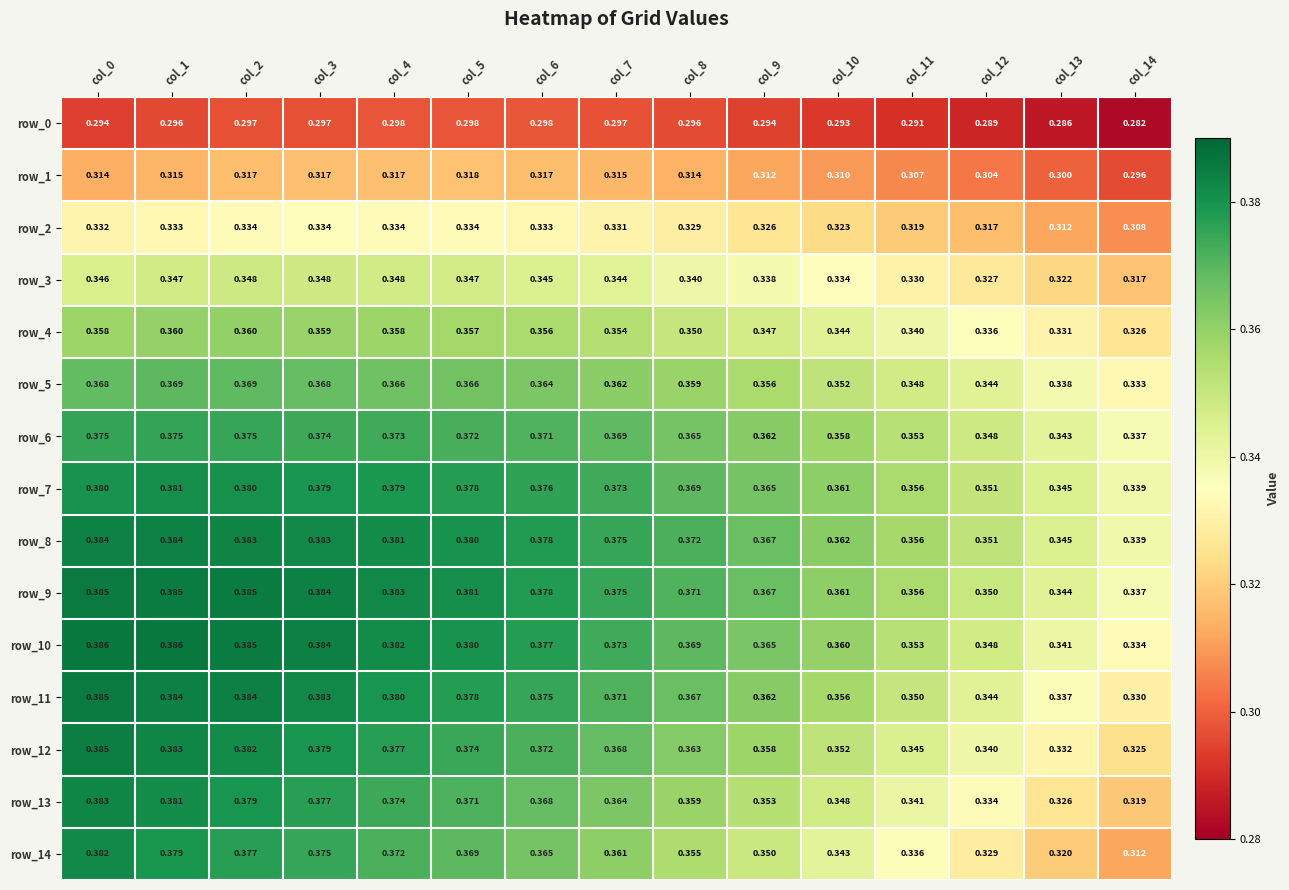

Is the value of row_0 at col_6 greater than the value of row_11 at col_13?

No